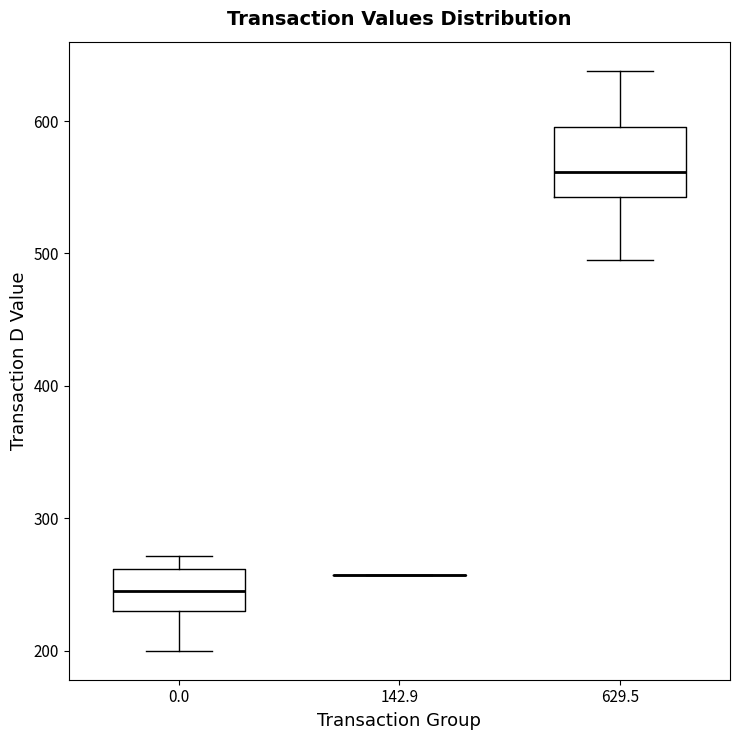

Comparing the boxes themselves (not the whiskers), which one is the tallest?

629.5